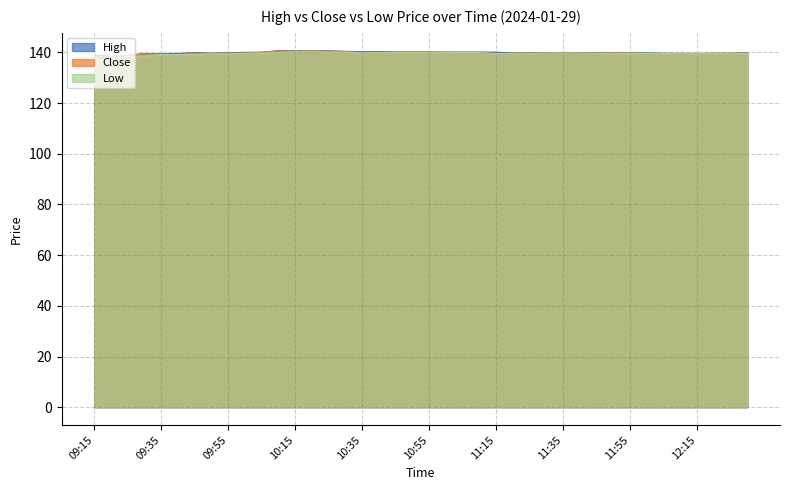

The High series shows 69.8 at 09:20. True or false?

False